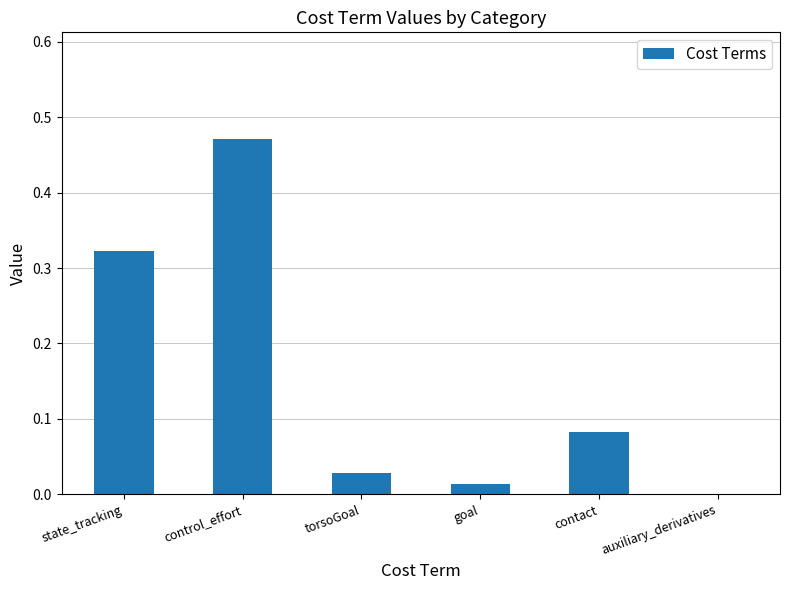

How many data points does each series have?

6